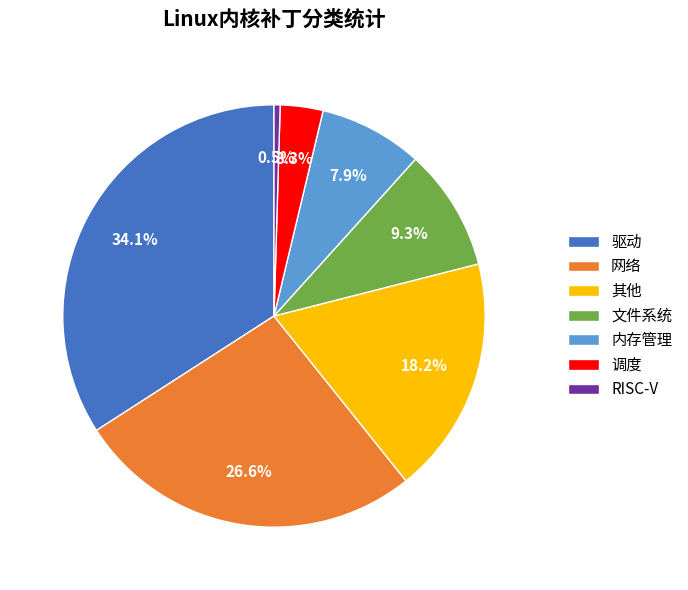

Is there a majority slice in this chart?

No